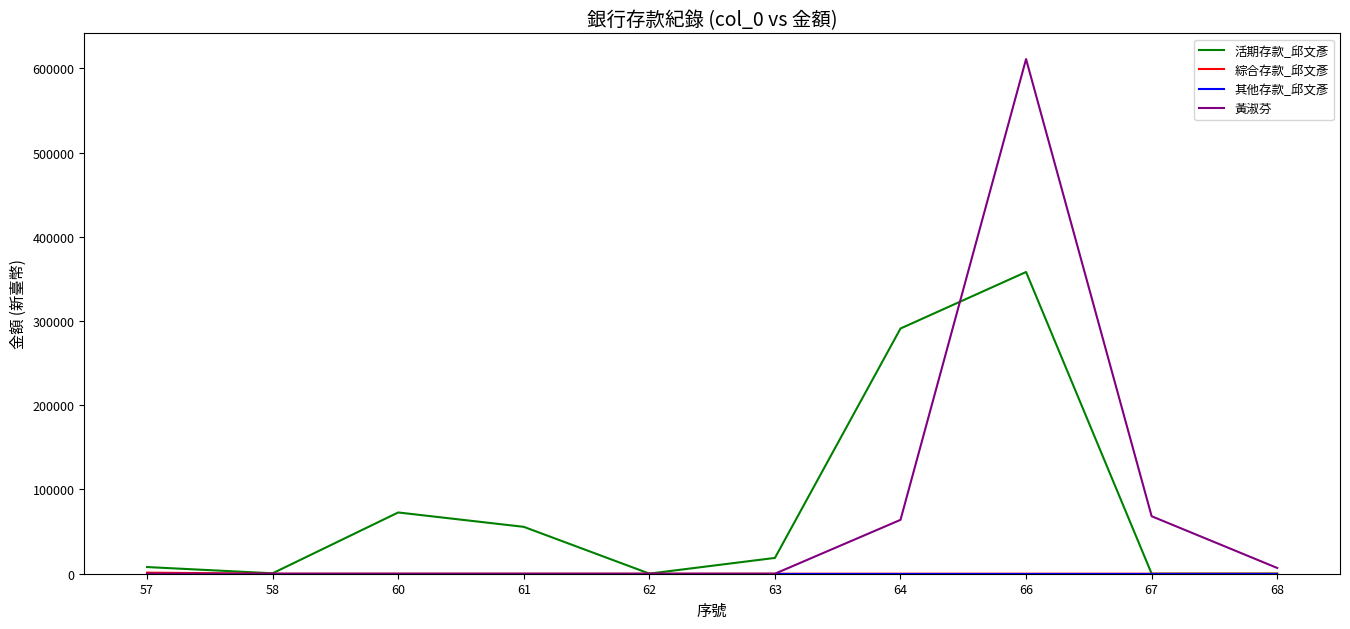

The value of 黃淑芬 at 62 is 238290. True or false?

False